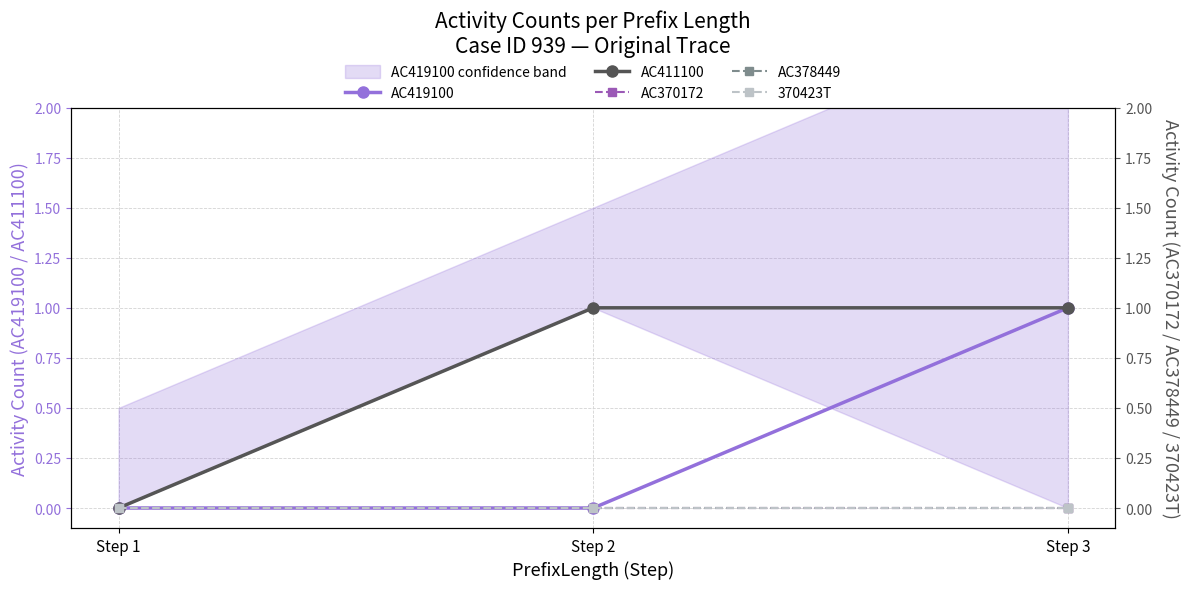

The value of AC419100 at Step 1 is 0. True or false?

True